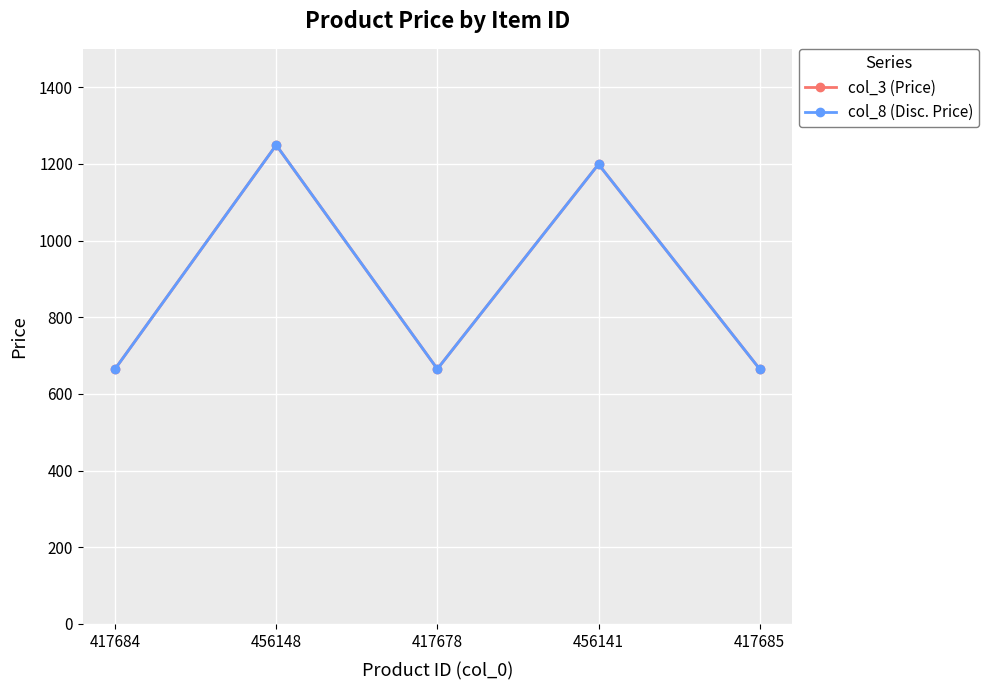

Is the value of col_8 (Disc. Price) at 417678 greater than the value of col_3 (Price) at 456141?

No